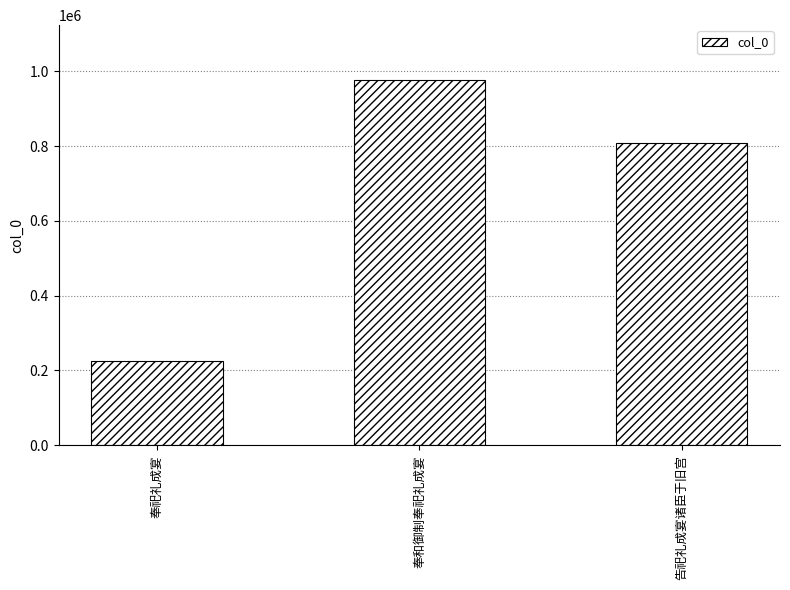

How many categories are shown in the chart?

3